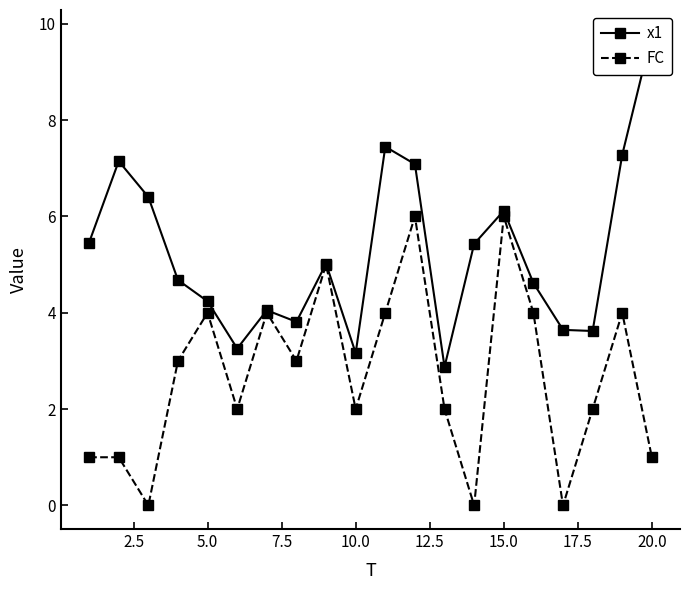

Reading right to left, what are all the values shown in this chart?

x1: 9.8	7.3	3.6	3.6	4.6	6.1	5.4	2.9	7.1	7.4	3.2	5.0	3.8	4.1	3.3	4.2	4.7	6.4	7.1	5.5
FC: 1.0	4.0	2.0	0.0	4.0	6.0	0.0	2.0	6.0	4.0	2.0	5.0	3.0	4.0	2.0	4.0	3.0	0.0	1.0	1.0